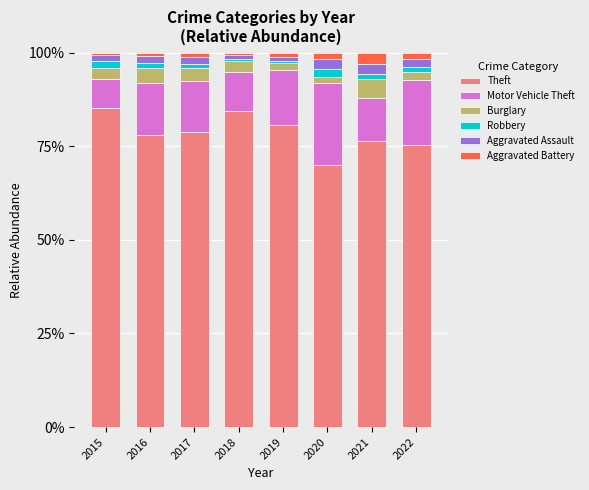

Which category has the lowest value in the Theft series?

2020